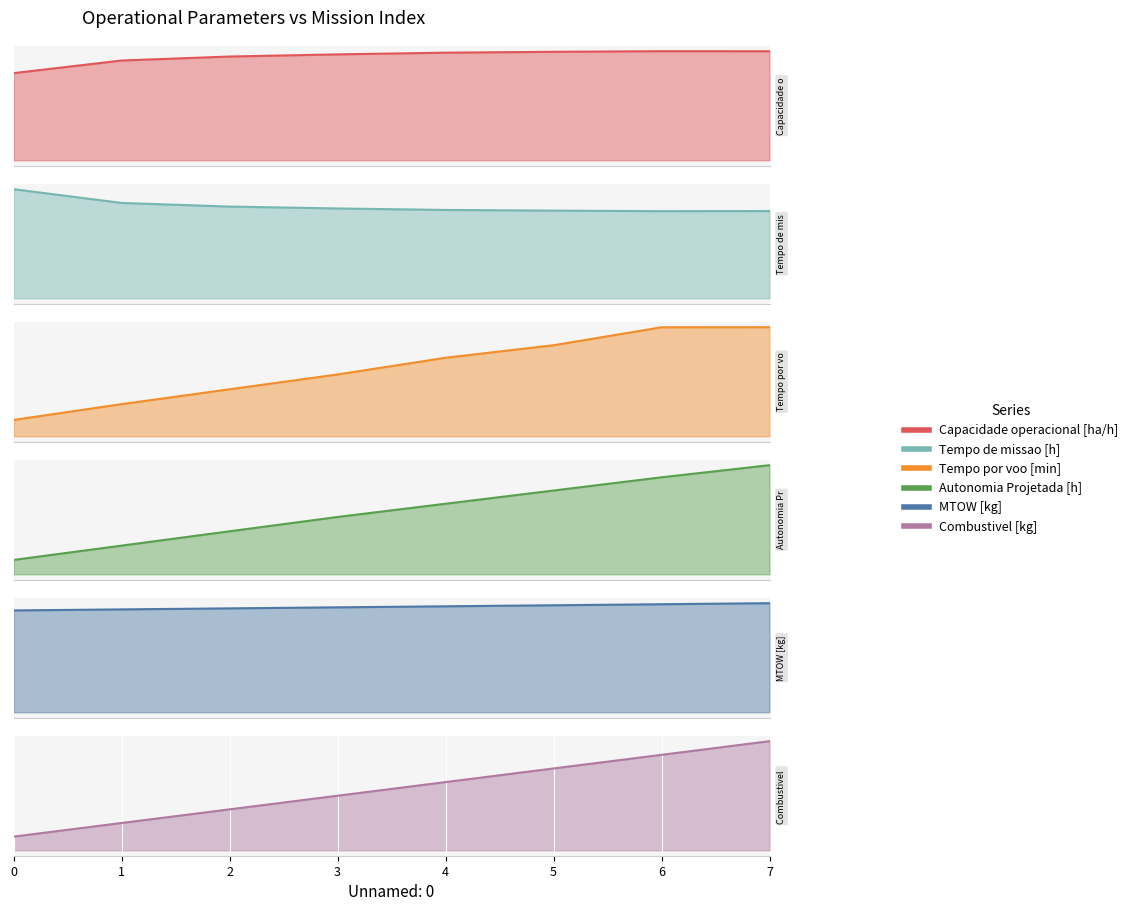

What is the difference between the Combustivel [kg] values at 6 and 3?

3.0